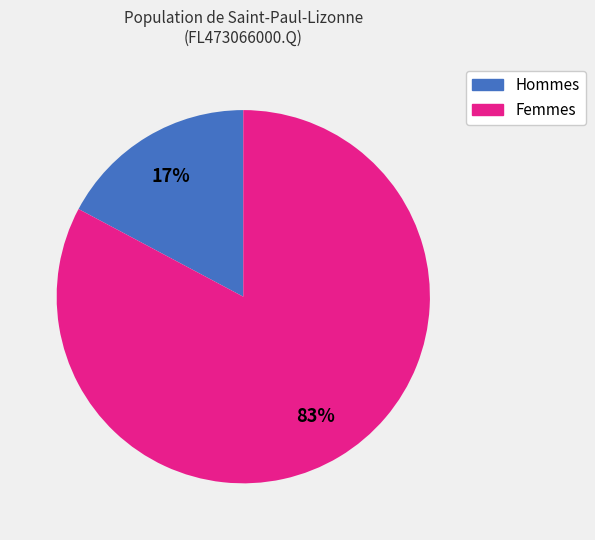

Does any single category account for the majority?

Yes